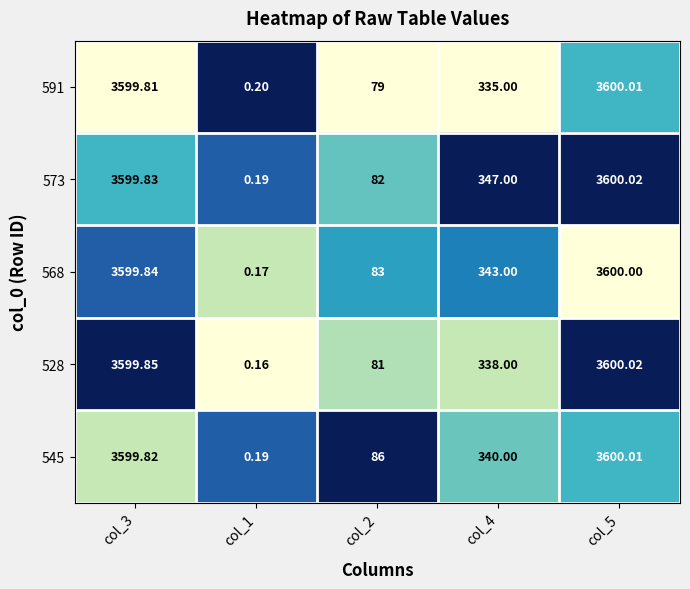

Is the value of 591 at col_1 greater than the value of 573 at col_3?

No